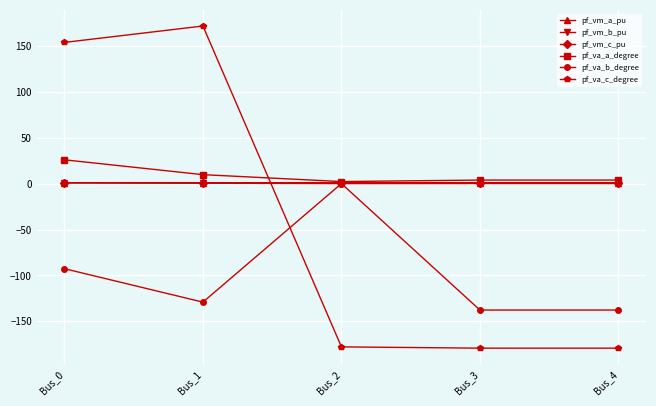

True or false: pf_va_a_degree has a value of 2.2 at Bus_2.

True